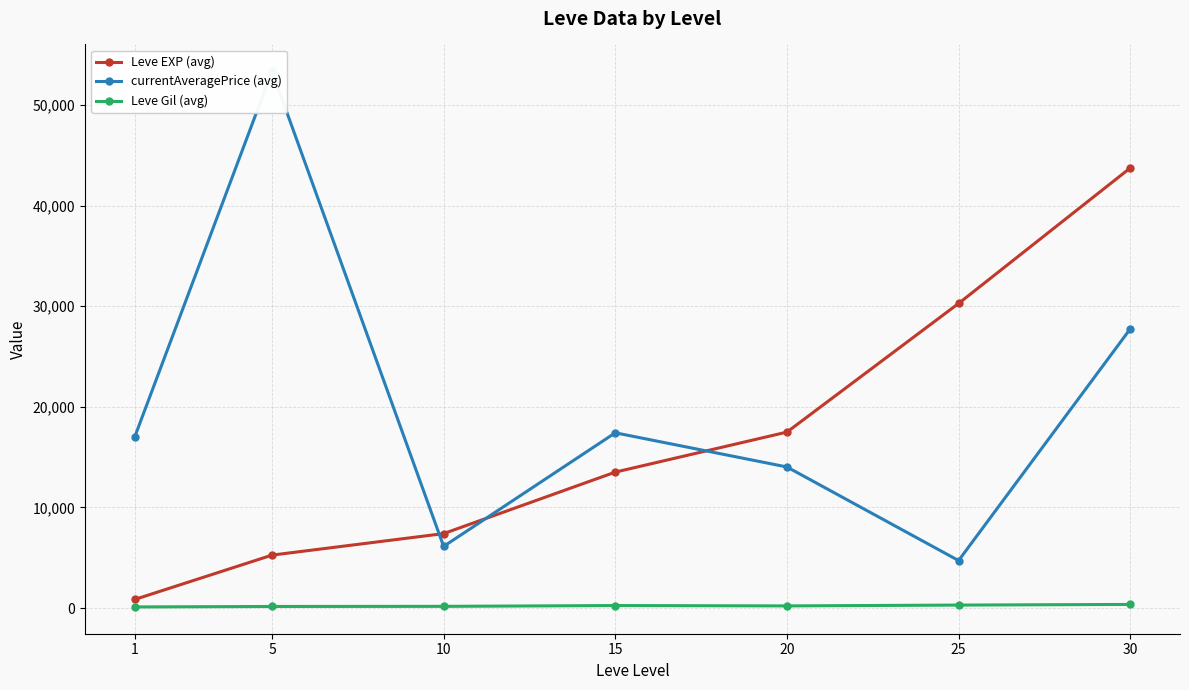

Reading left to right, list all the values displayed in this chart.

Leve EXP (avg): 853.3	5261.7	7400.0	13510.0	17486.7	30270.0	43730.0
currentAveragePrice (avg): 16995.2	53346.3	6128.8	17416.2	14021.2	4721.0	27739.2
Leve Gil (avg): 112.3	159.0	170.7	249.7	214.2	297.3	361.0